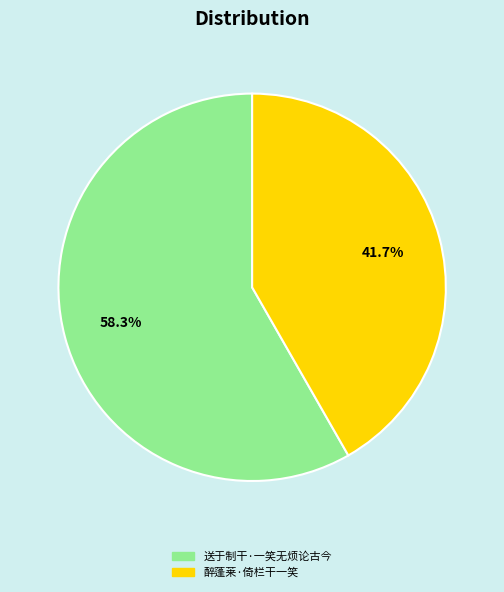

What is the largest slice in the pie chart?

送于制干·一笑无烦论古今